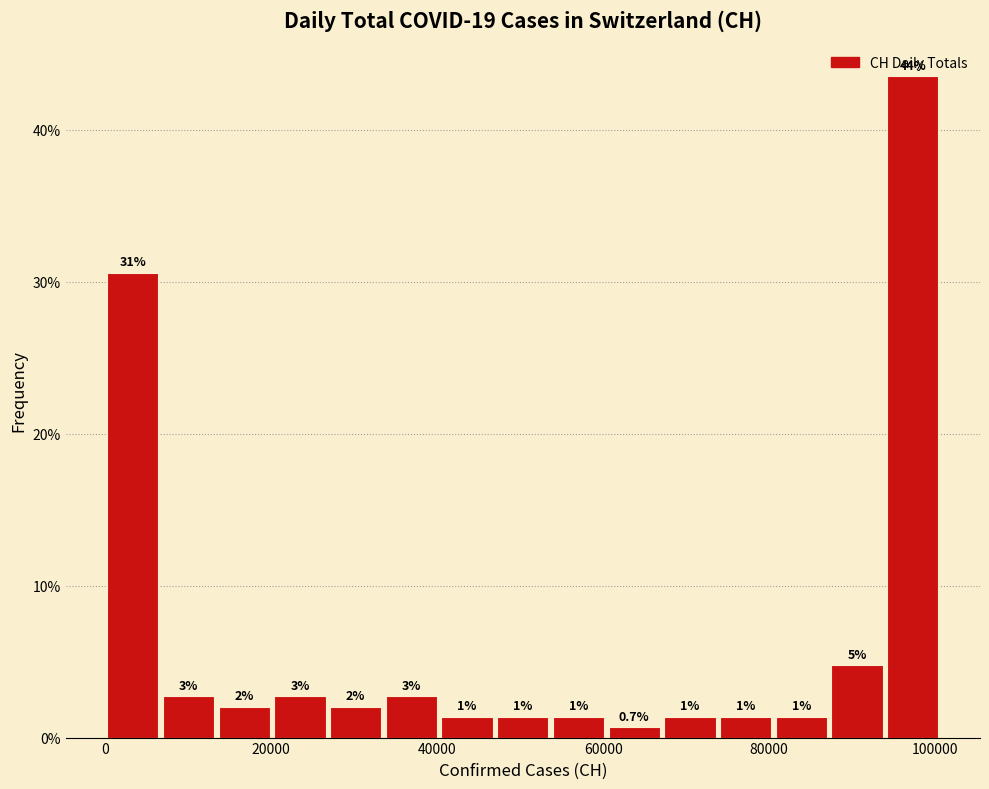

Around what value on the x-axis is the tallest bar? Give the approximate position of its centre, as read against the axis.

98000